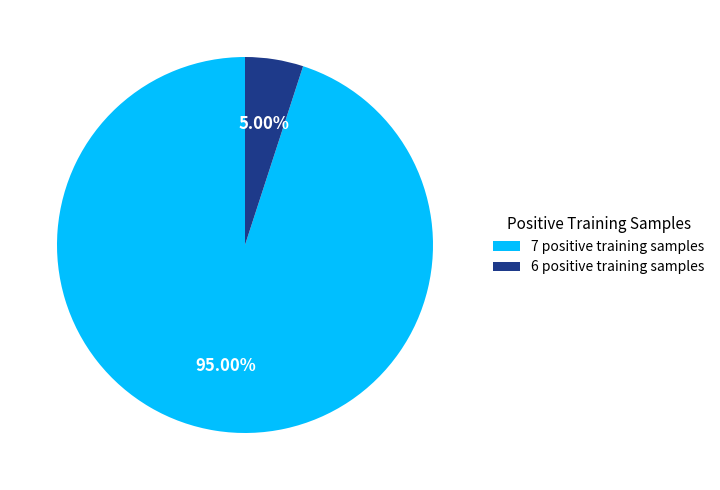

How many segments does this pie chart have?

2